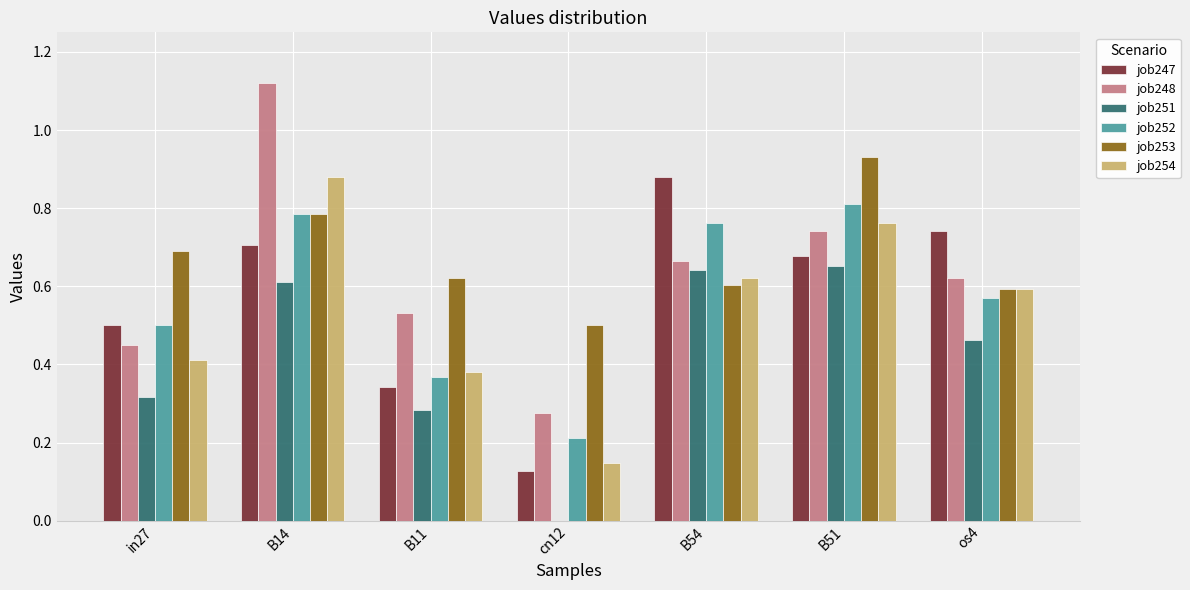

The value of job253 at os4 is 0.3. True or false?

False